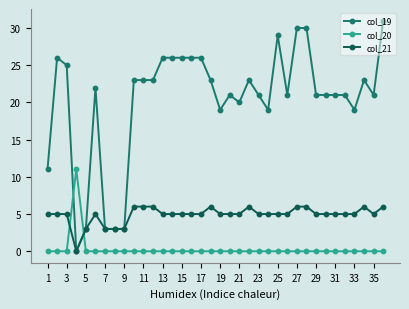

How many values in the col_19 series are below 22?

18